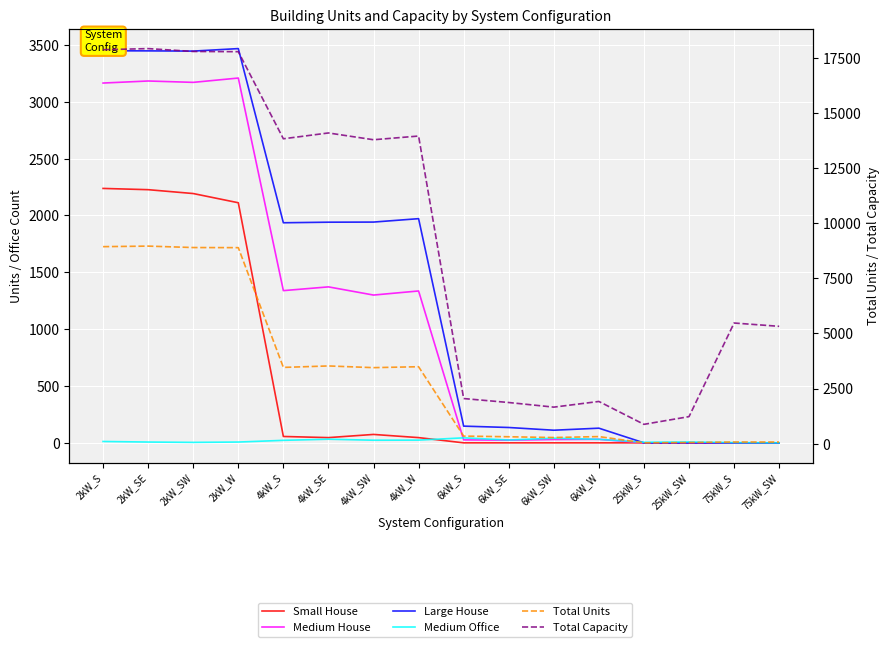

How many distinct data groups are displayed?

6